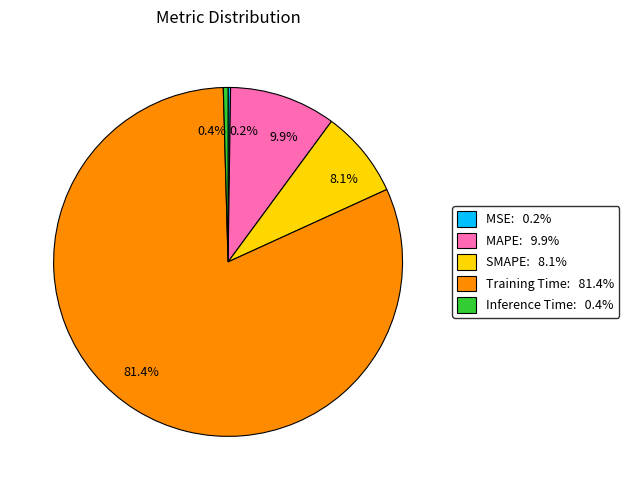

What is the largest slice in the pie chart?

Training Time